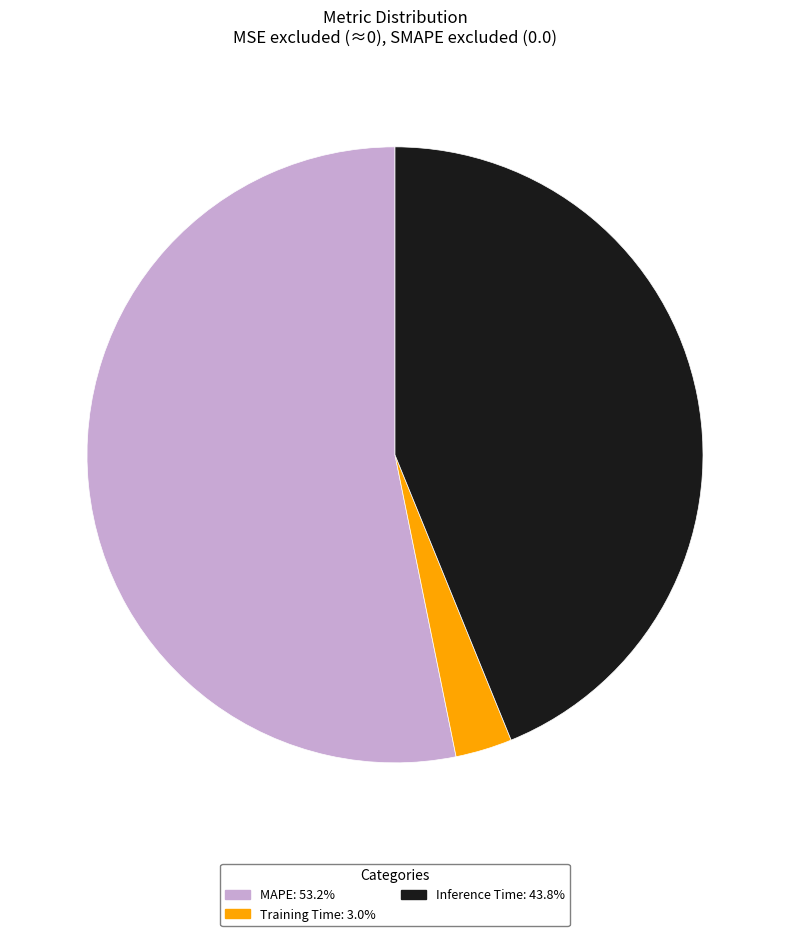

Is the sum of Inference Time and MAPE greater than half?

Yes